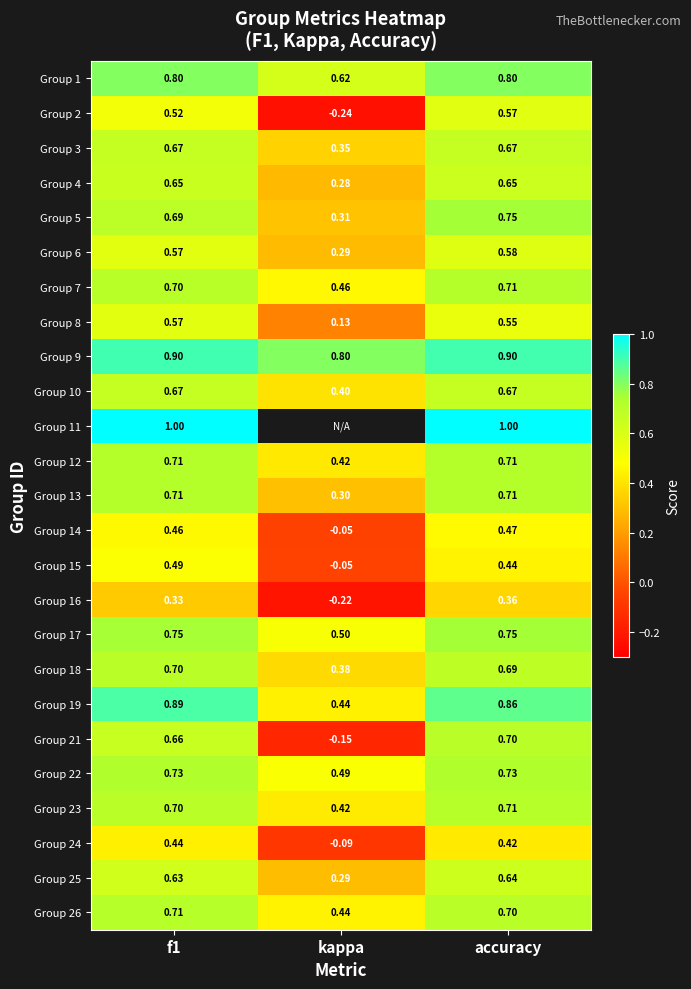

Between kappa and f1, which is larger?

f1